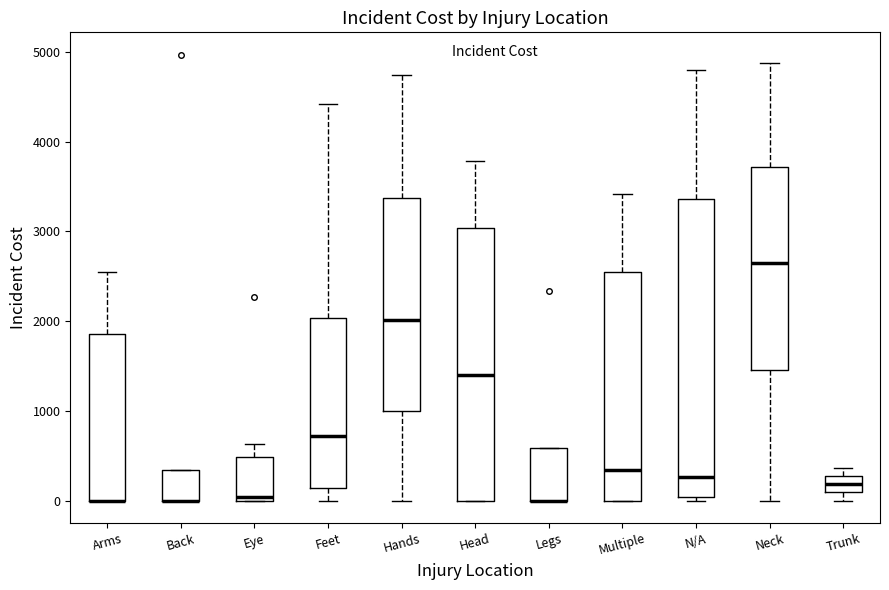

Comparing the boxes themselves (not the whiskers), which one is the tallest?

N/A